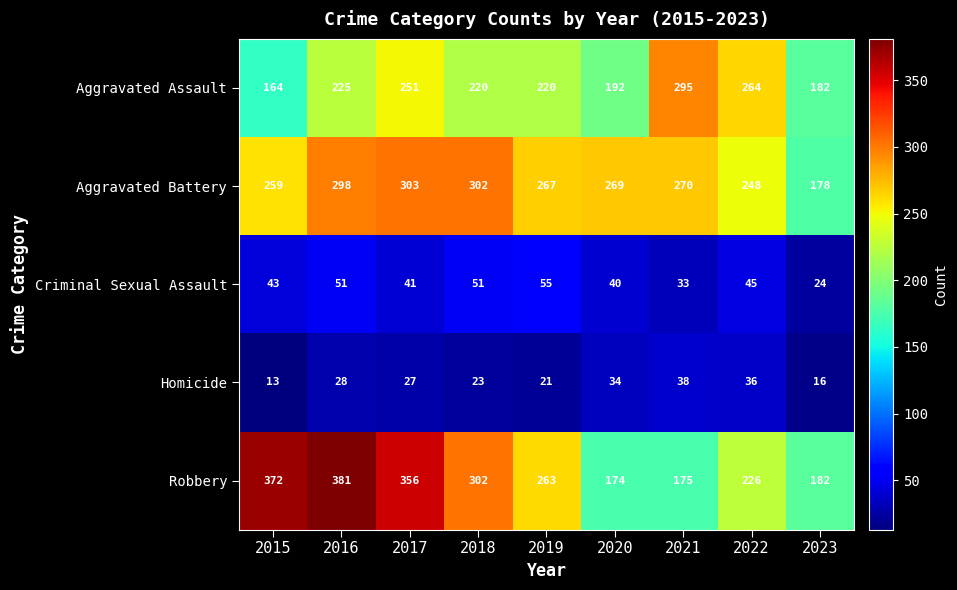

What is the sum of the Robbery values at 2018 and 2016?

683